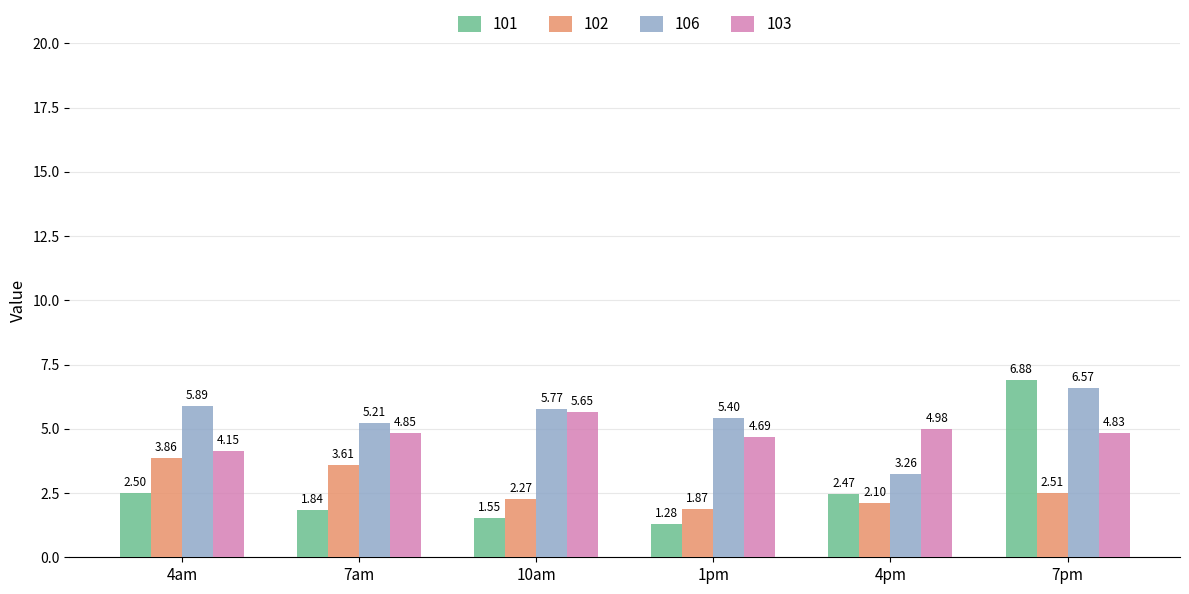

What is the difference between the 106 values at 4am and 7pm?

0.7